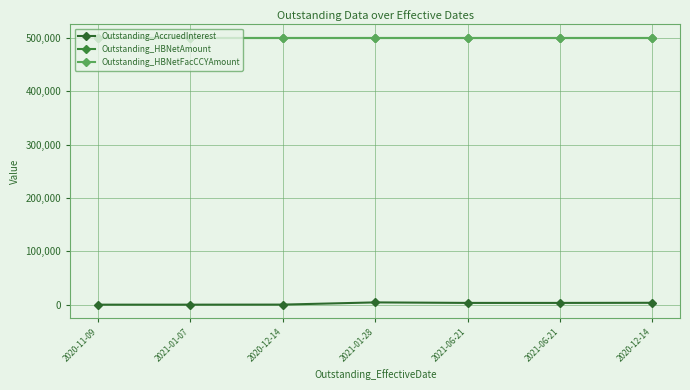

Does the chart have visible grid lines?

Yes